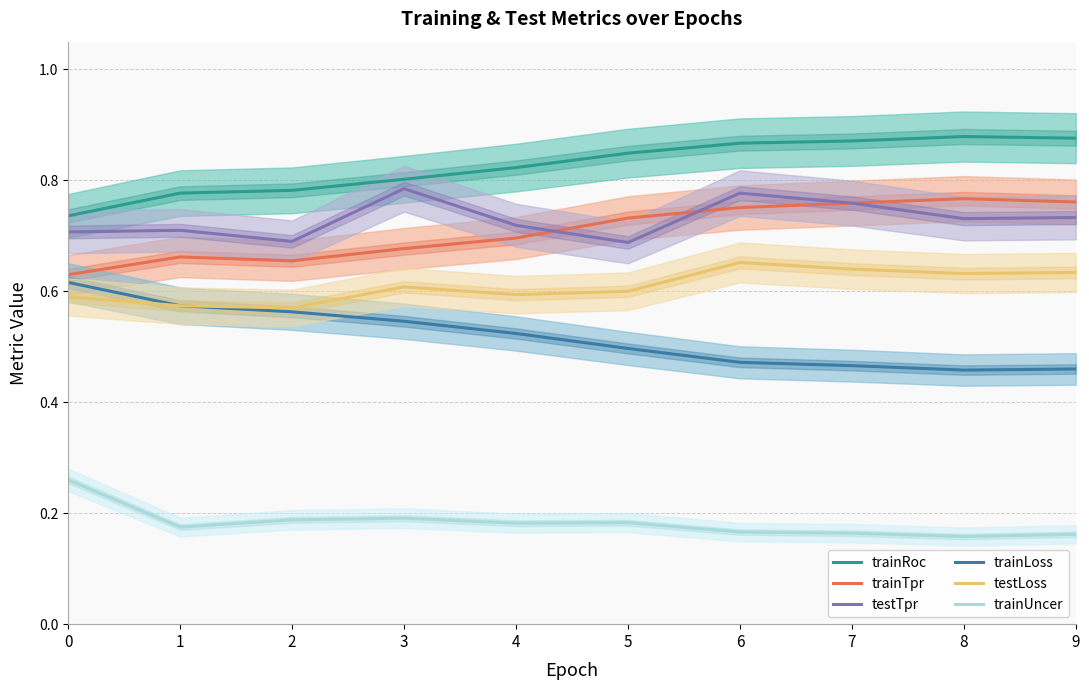

Which series has the largest total across all categories?

trainRoc